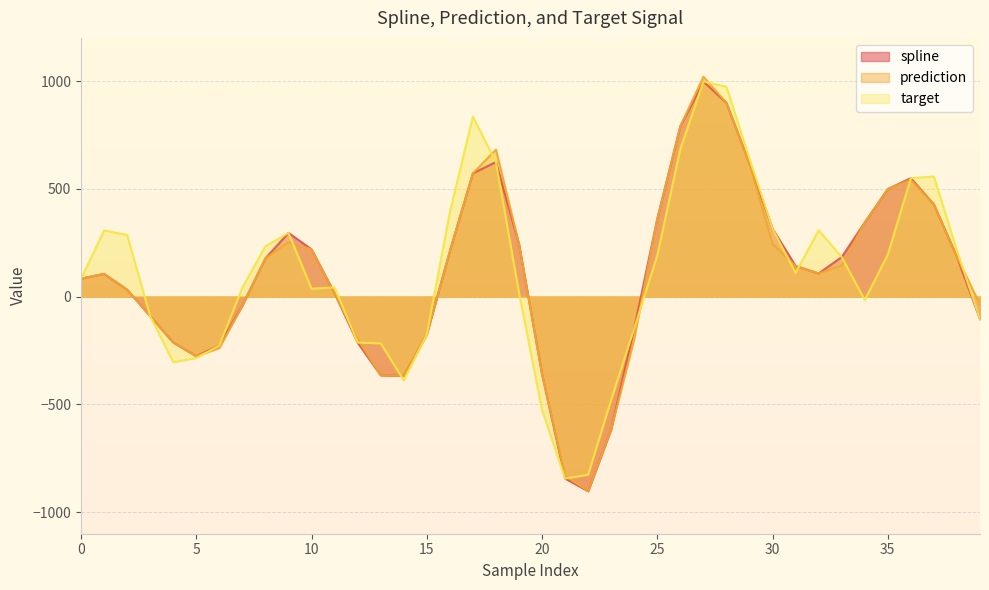

At how many categories does at least one series exceed 236?

18